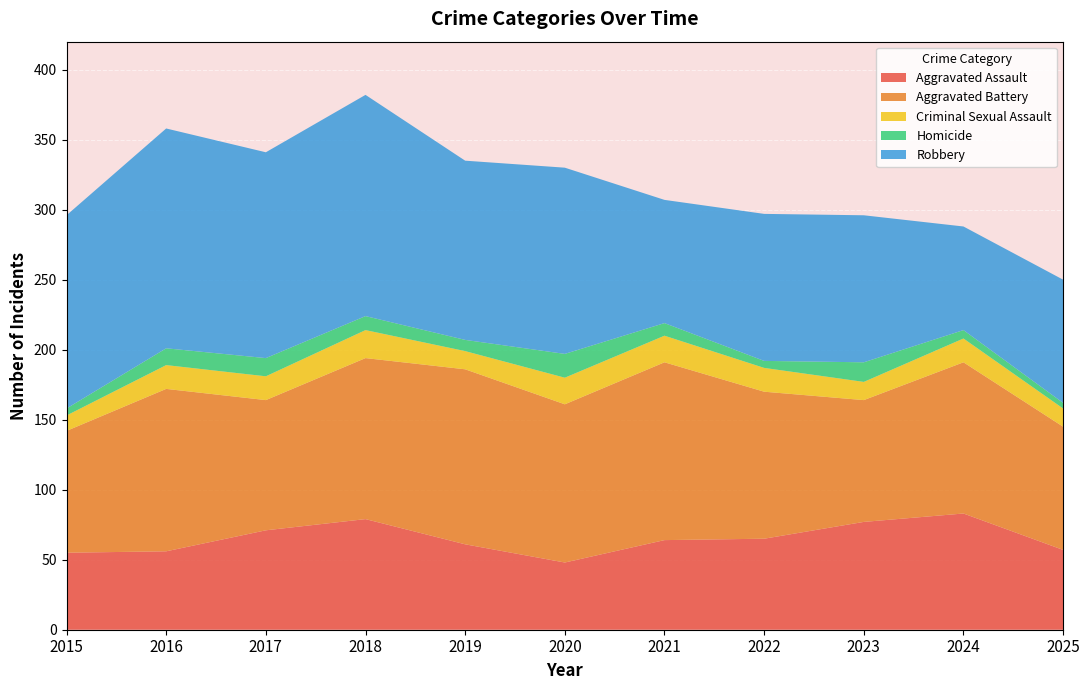

Reading left to right, extract all data points from this chart.

Aggravated Assault: 2015=55	2016=56	2017=71	2018=79	2019=61	2020=48	2021=64	2022=65	2023=77	2024=83	2025=57
Aggravated Battery: 2015=87	2016=116	2017=93	2018=115	2019=125	2020=113	2021=127	2022=105	2023=87	2024=108	2025=88
Criminal Sexual Assault: 2015=11	2016=17	2017=17	2018=20	2019=13	2020=19	2021=19	2022=17	2023=13	2024=17	2025=13
Homicide: 2015=5	2016=12	2017=13	2018=10	2019=8	2020=17	2021=9	2022=5	2023=14	2024=6	2025=4
Robbery: 2015=138	2016=157	2017=147	2018=158	2019=128	2020=133	2021=88	2022=105	2023=105	2024=74	2025=88